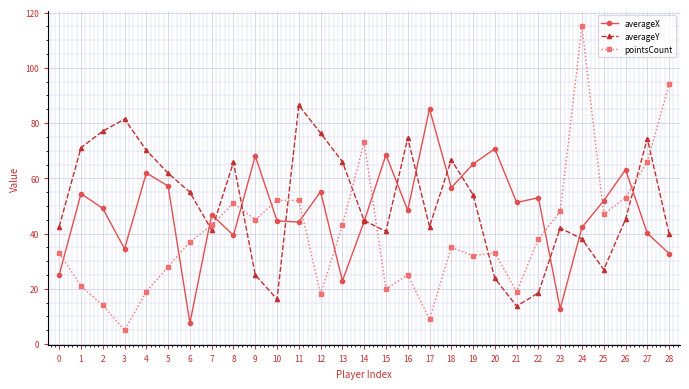

What is the value of the averageX point at the 4th from the left?

34.5